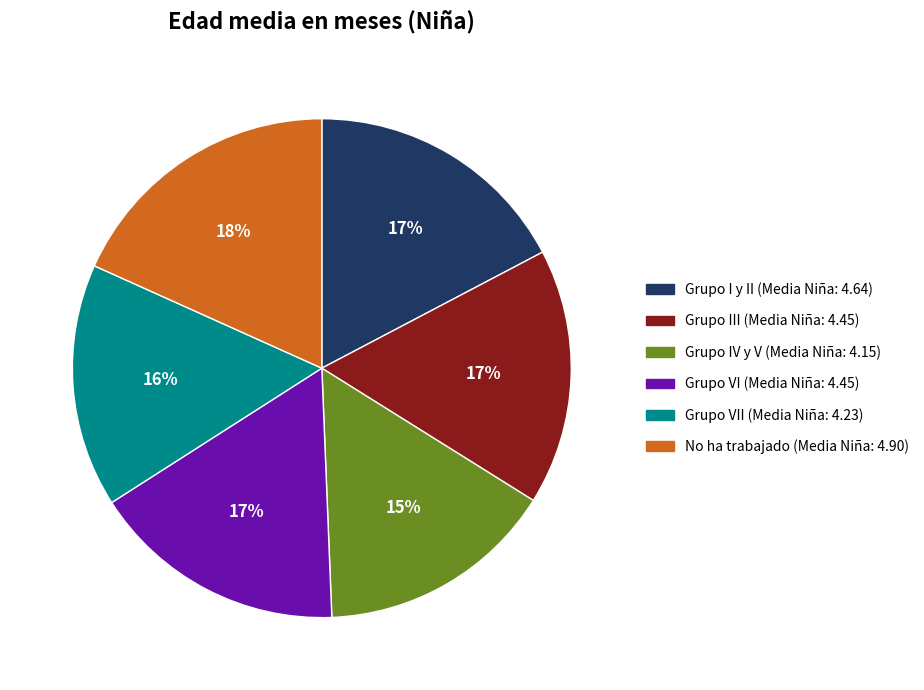

How many slices are in this pie chart?

6